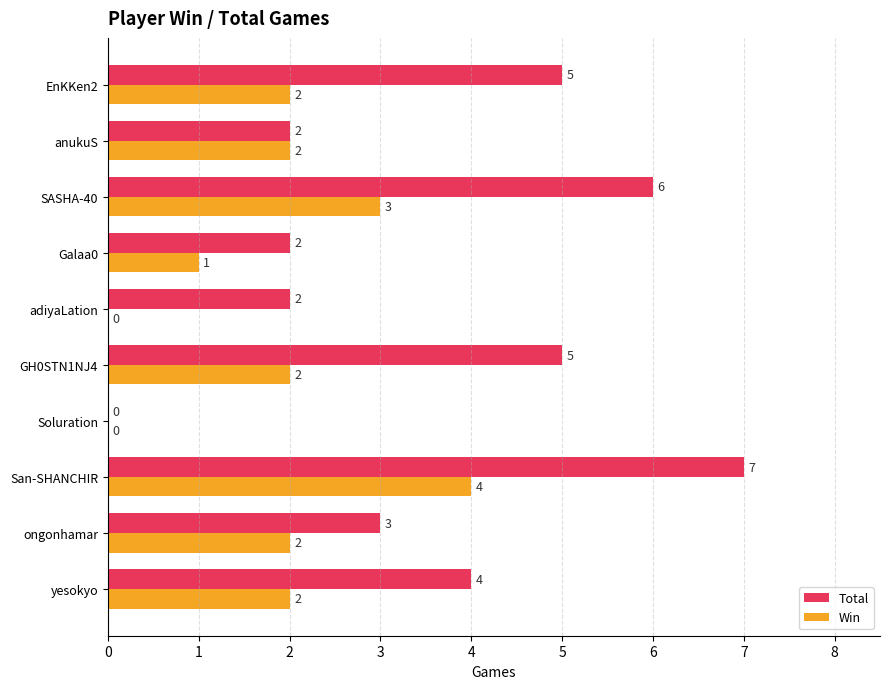

What value does the Total series have at EnKKen2?

5